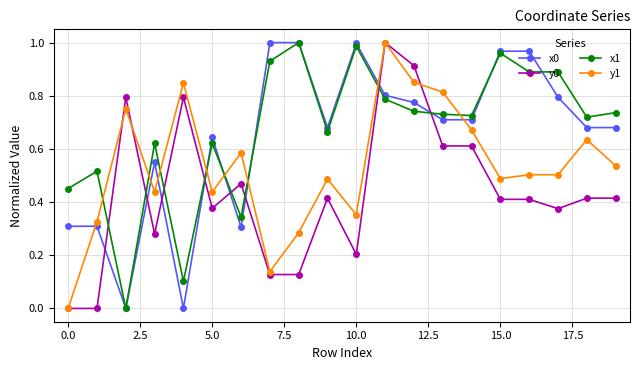

How many intersections are there between x1 and y1?

8